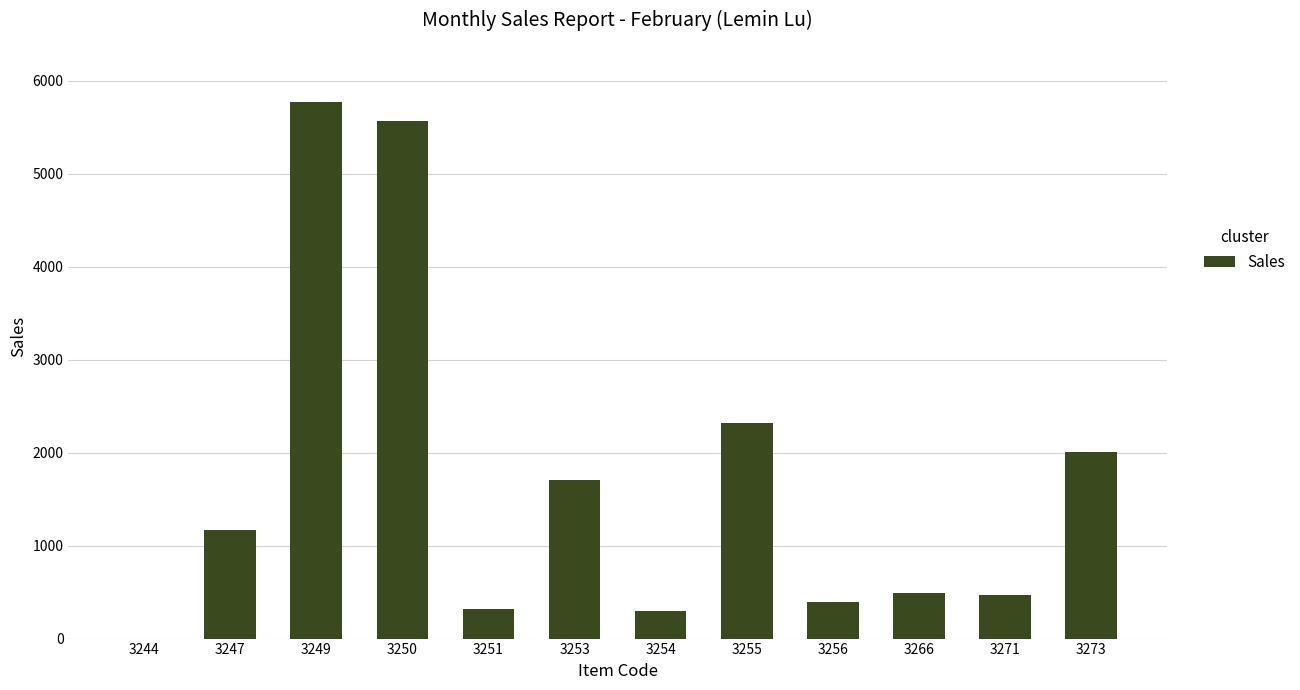

How many categories are shown in the chart?

12